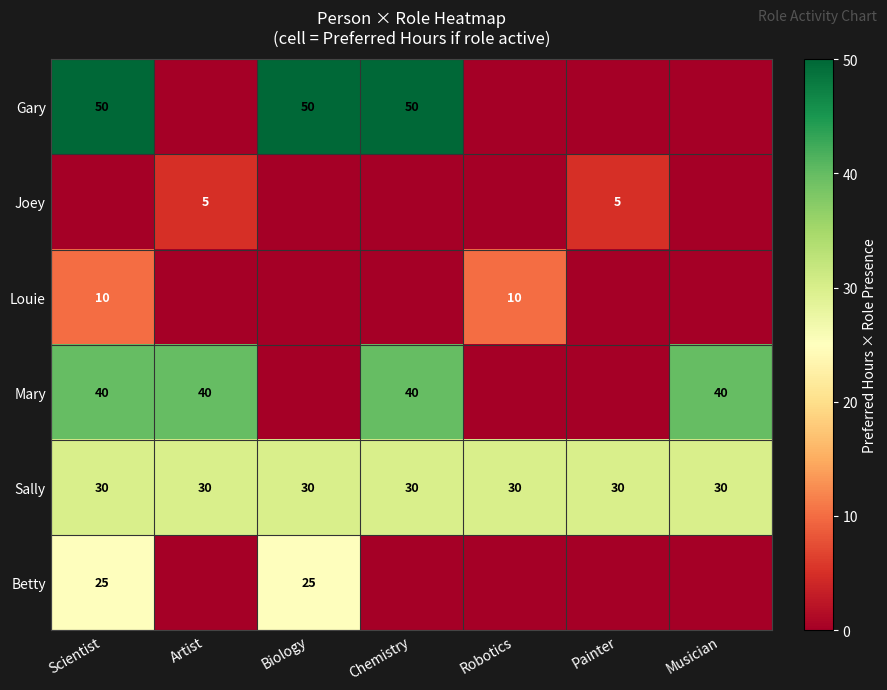

True or false: Mary has a value of 40 at Chemistry.

True